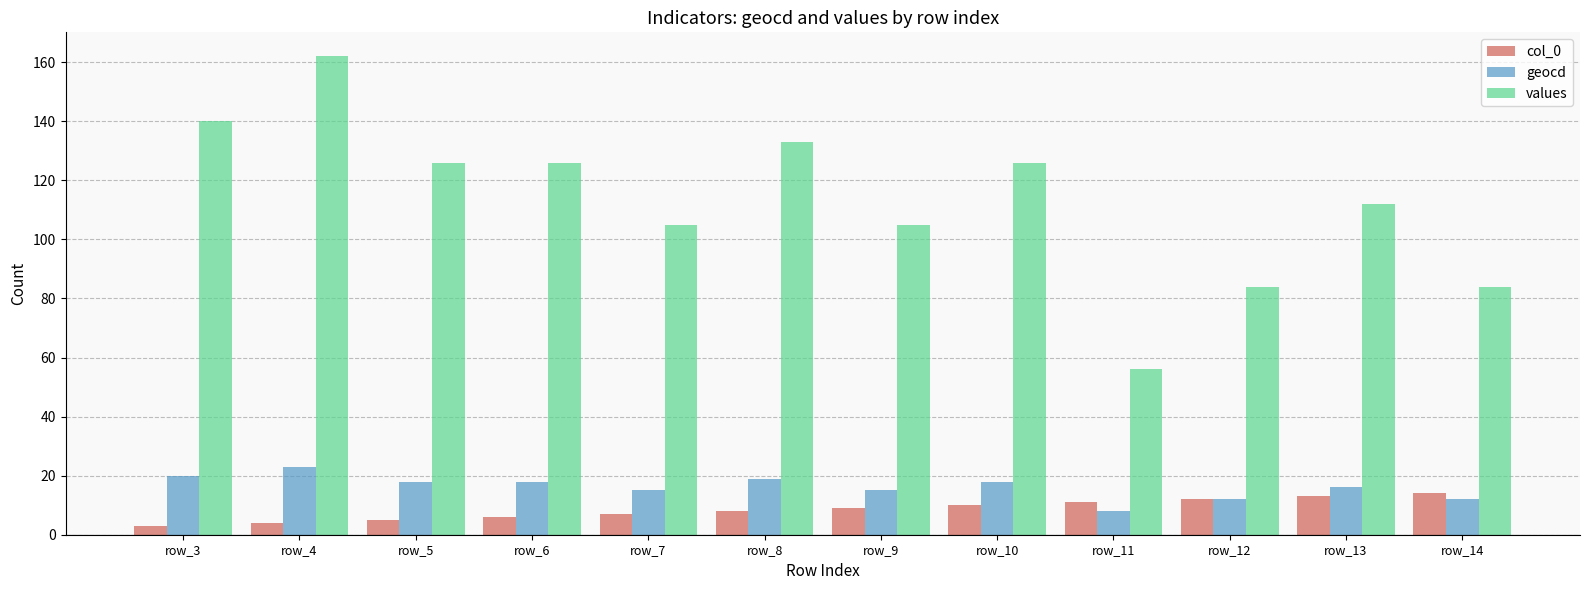

List the series in order of their peak value, lowest first.

col_0, geocd, values